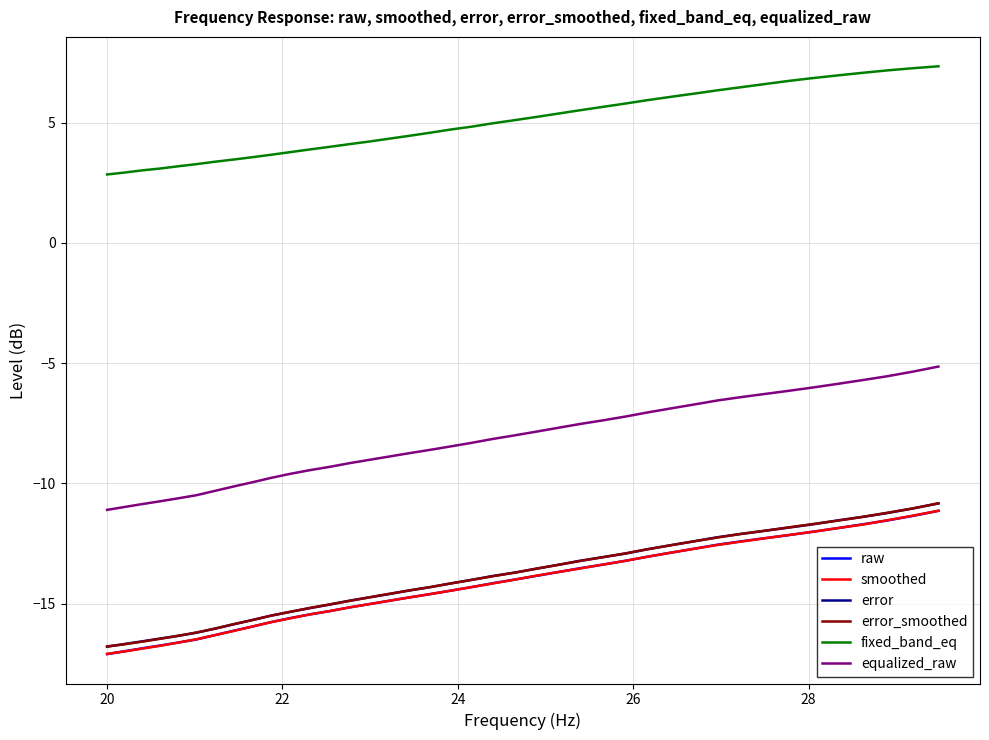

True or false: fixed_band_eq and equalized_raw intersect in this chart.

False